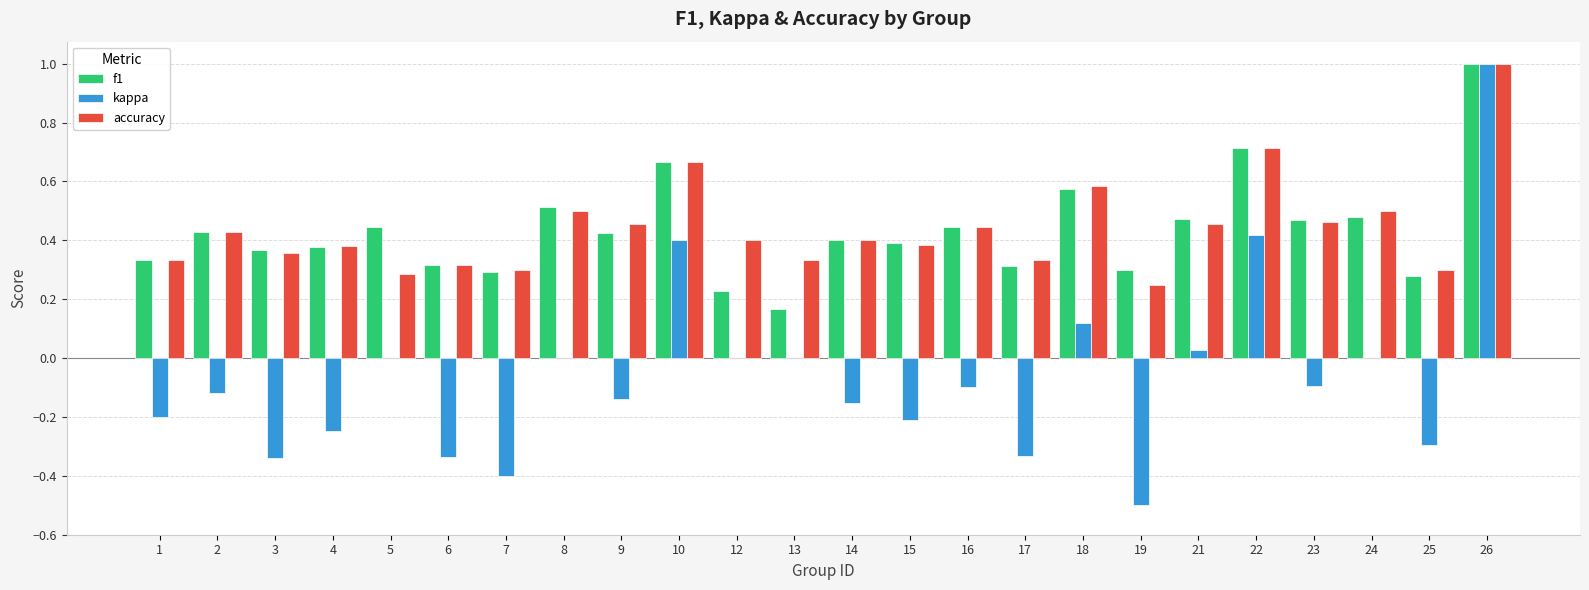

True or false: accuracy has a value of 0.2 at 23.

False